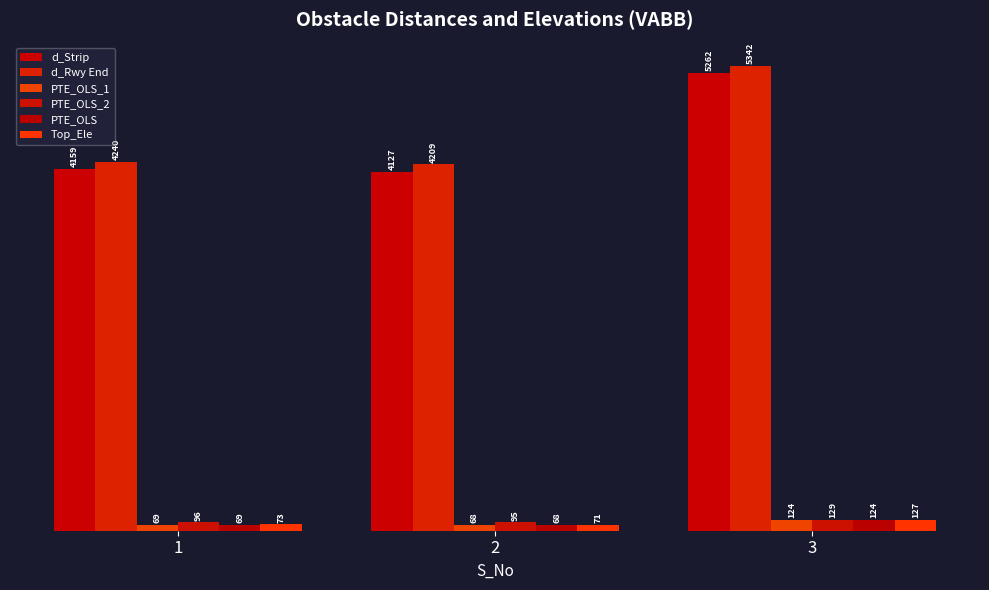

How many bars are there in each group?

6